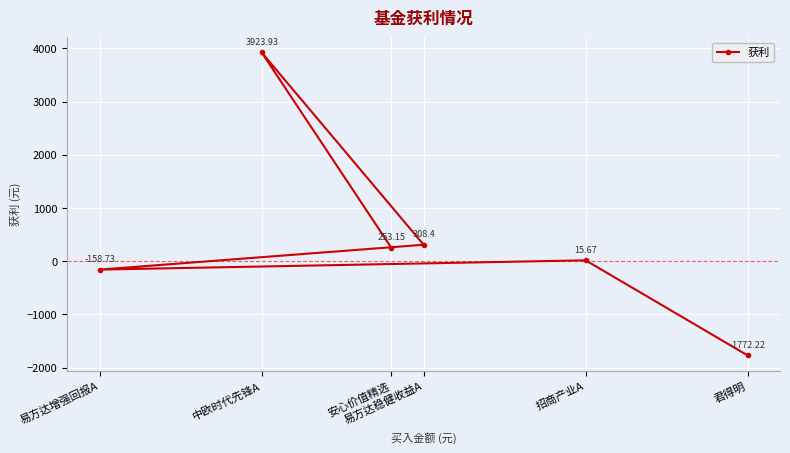

Reading left to right, what are all the values shown in this chart?

易方达增强回报A=-158.7	中欧时代先锋A=3923.9	安心价值精选=253.2	易方达稳健收益A=308.4	招商产业A=15.7	君得明=-1772.2